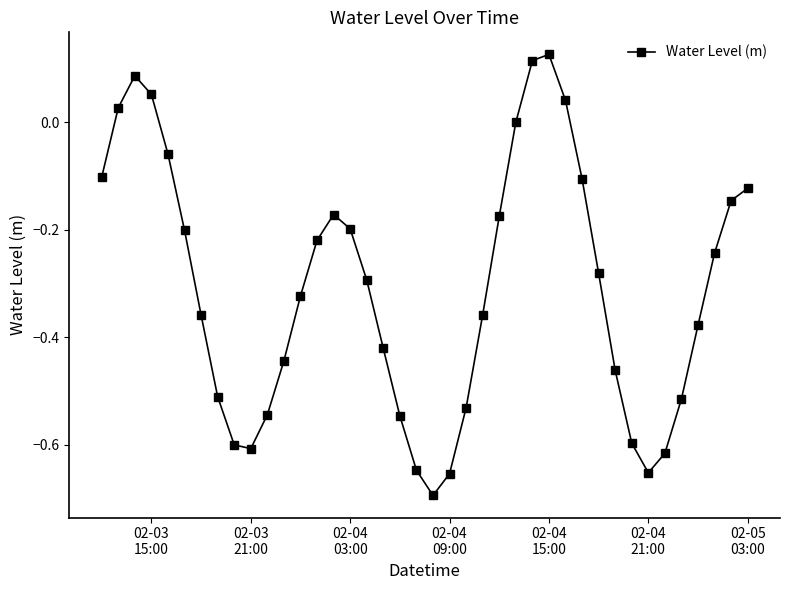

How many distinct data groups are displayed?

1